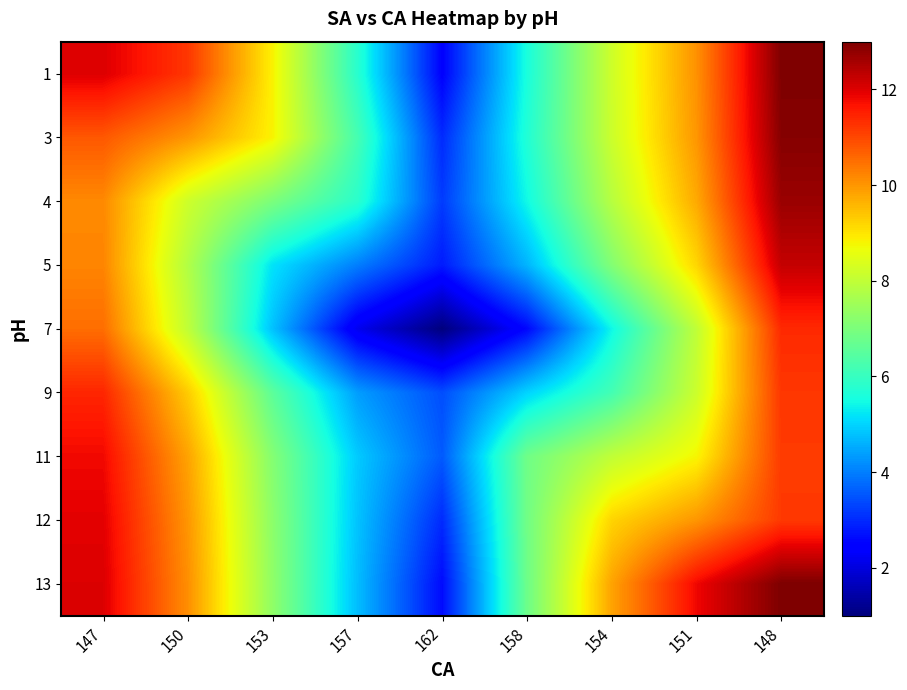

At which category is the sum across all series the highest?

148